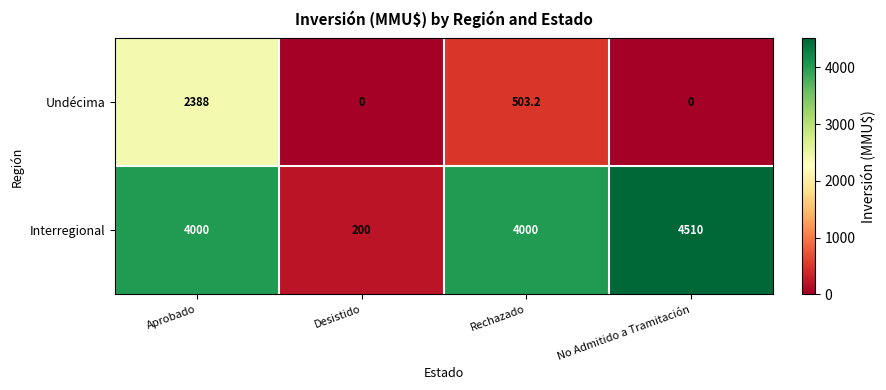

Which series changed the most between Aprobado and Desistido?

Interregional